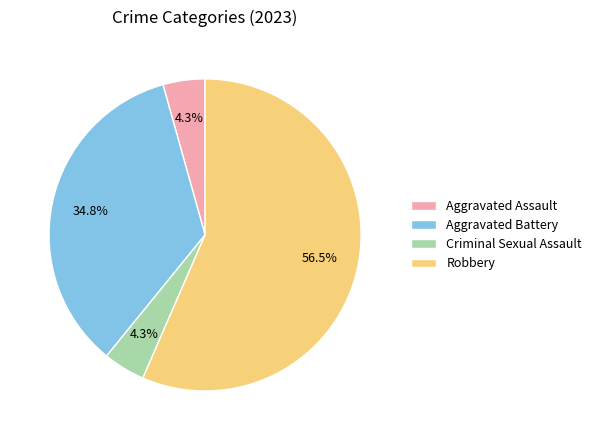

Which has a higher value, Aggravated Assault or Robbery?

Robbery